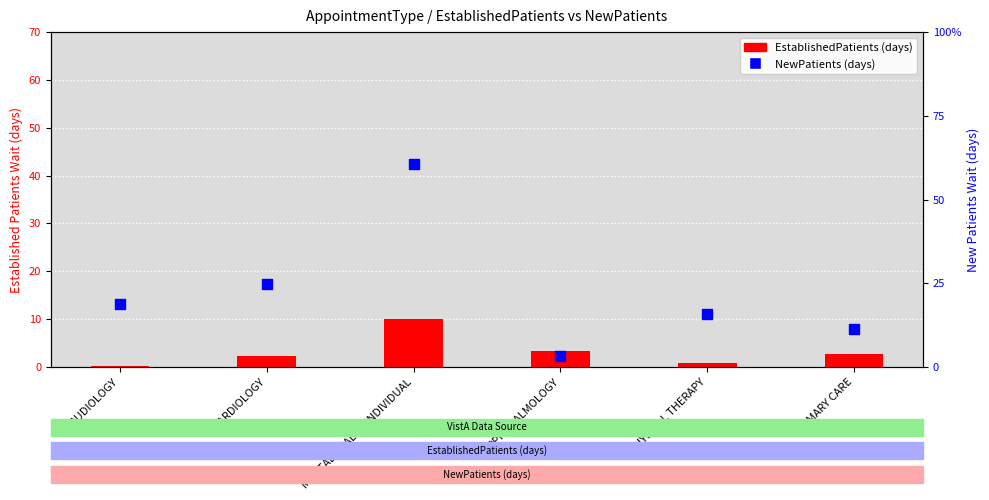

What are all the series names shown in the legend?

EstablishedPatients, NewPatients